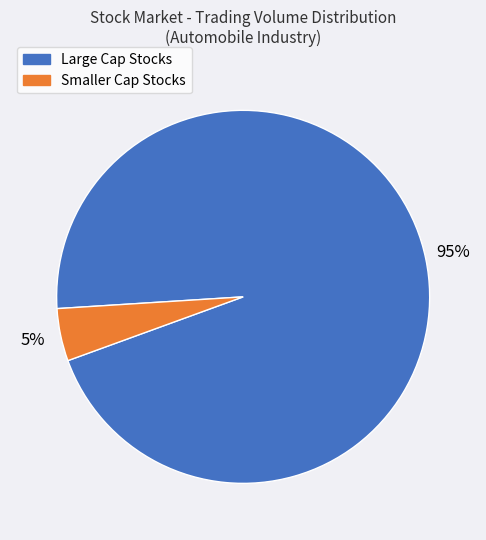

Does any single category account for the majority?

Yes